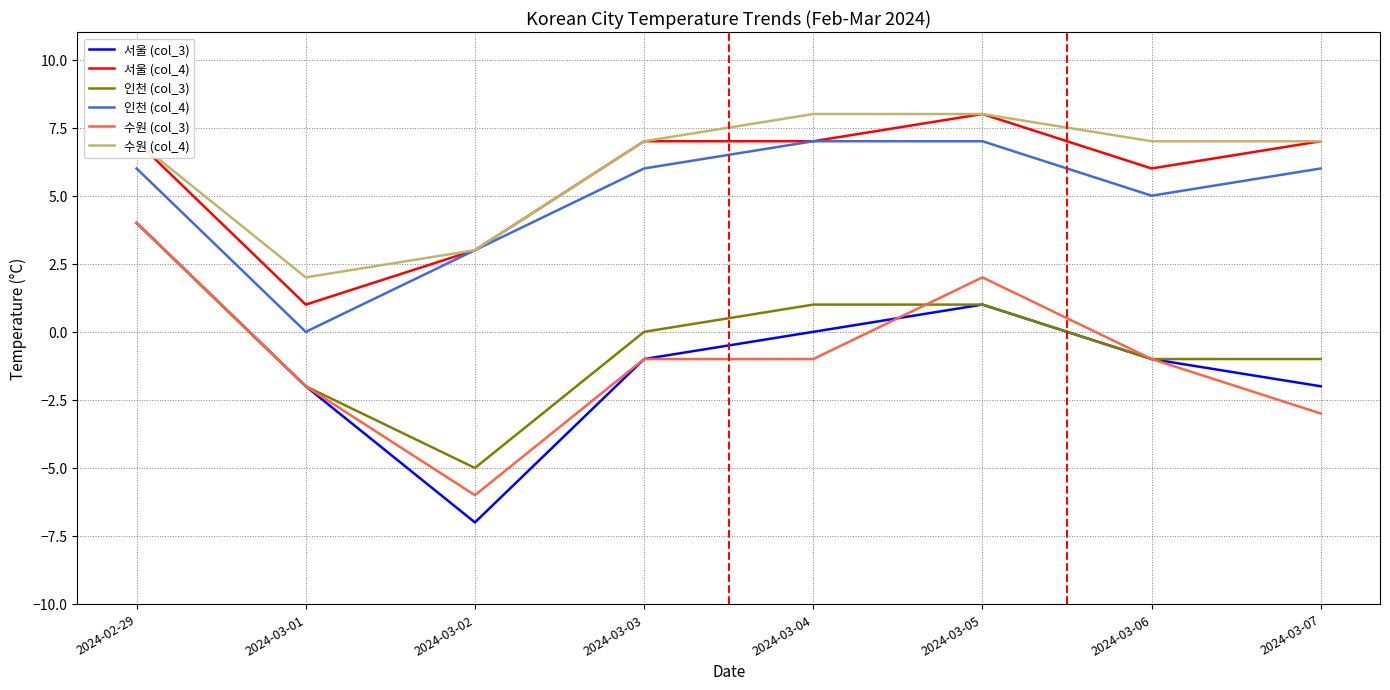

What position from the right is 2024-03-03?

5